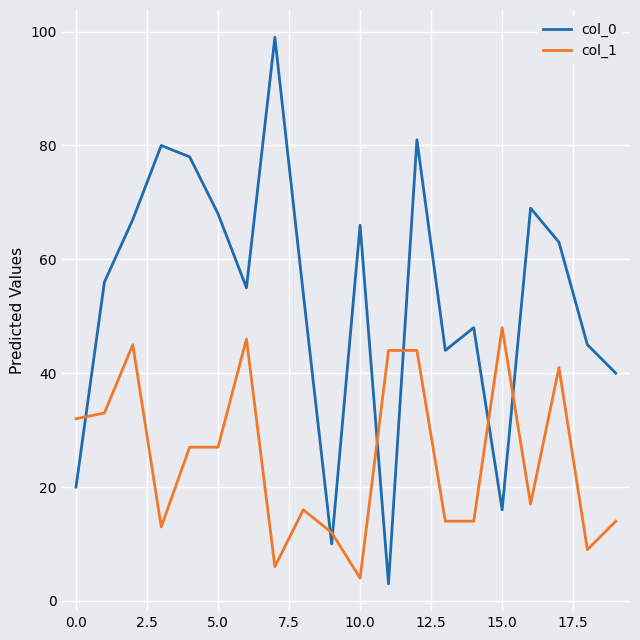

Which series has the largest total across all categories?

col_0